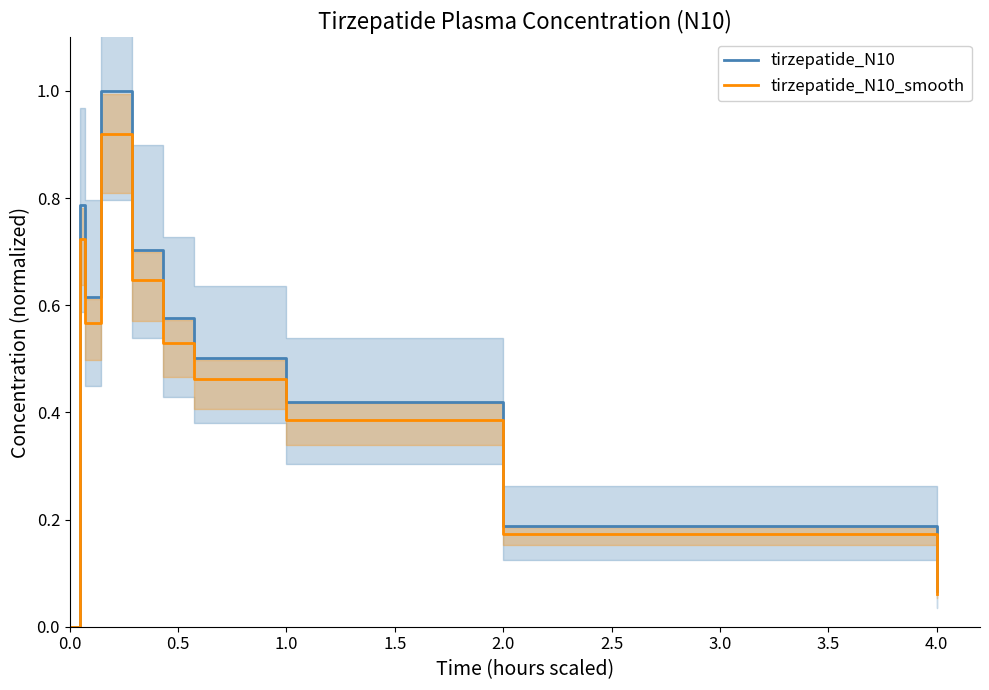

In tirzepatide_N10, how many points are higher than both neighbors (excluding endpoints)?

2